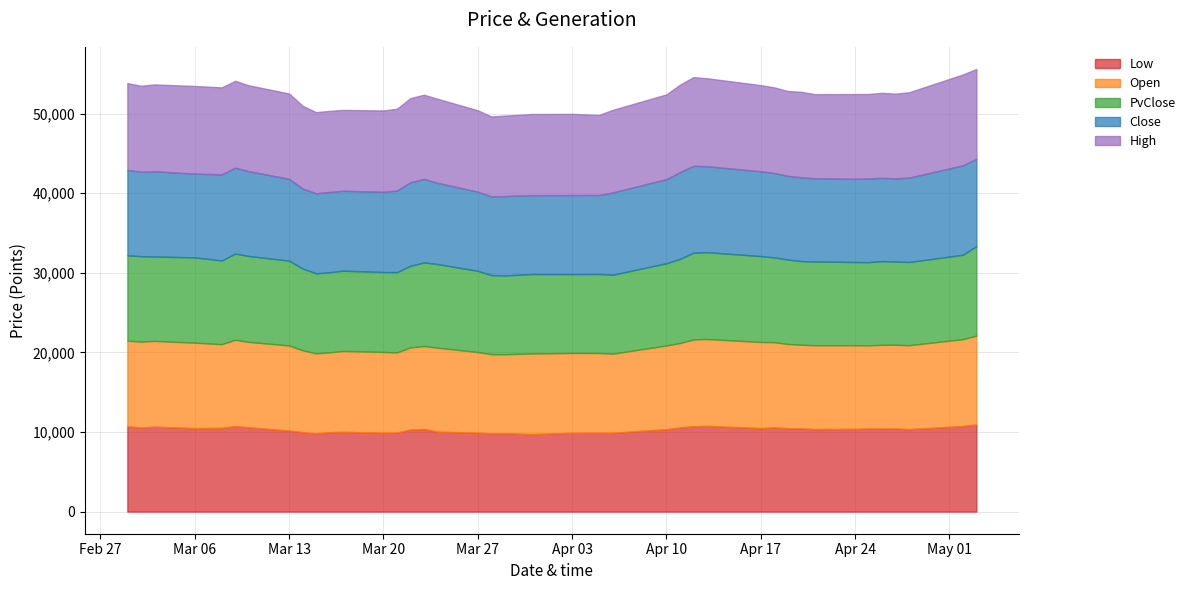

True or false: Open and High cross at least once.

False